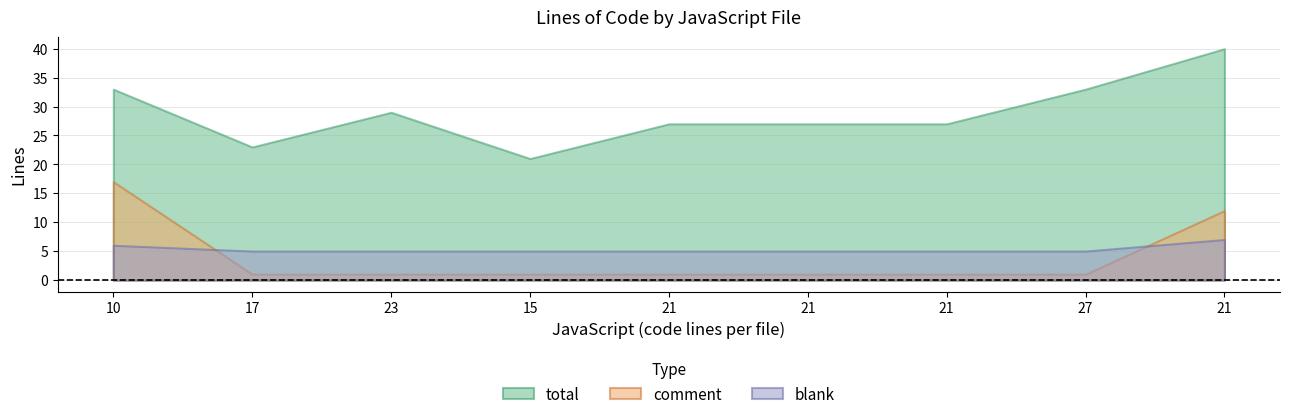

What is the minimum value for blank?

5